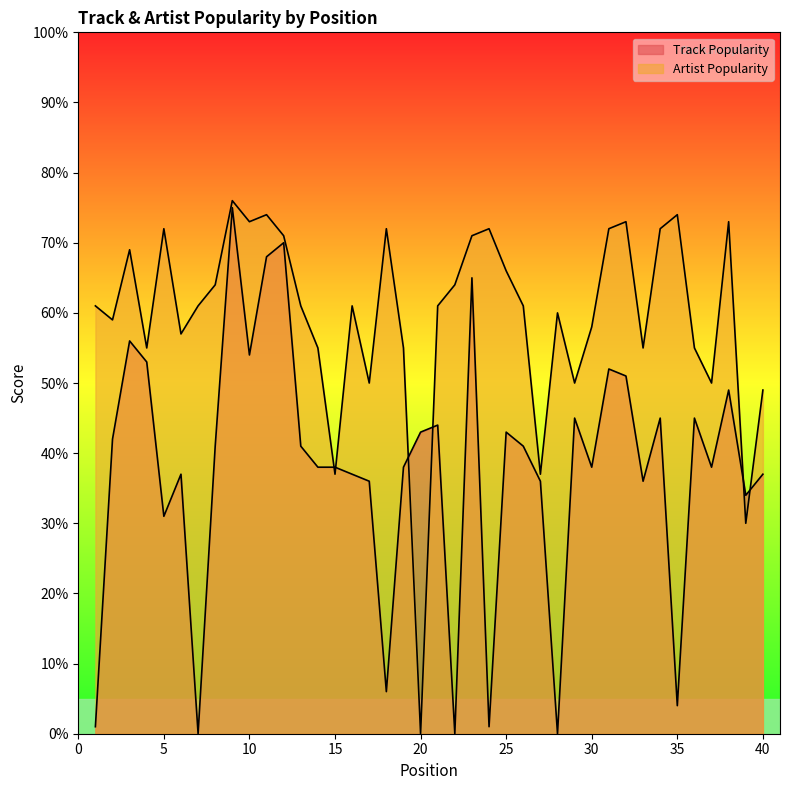

How many times do Artist Popularity and Track Popularity cross each other?

6